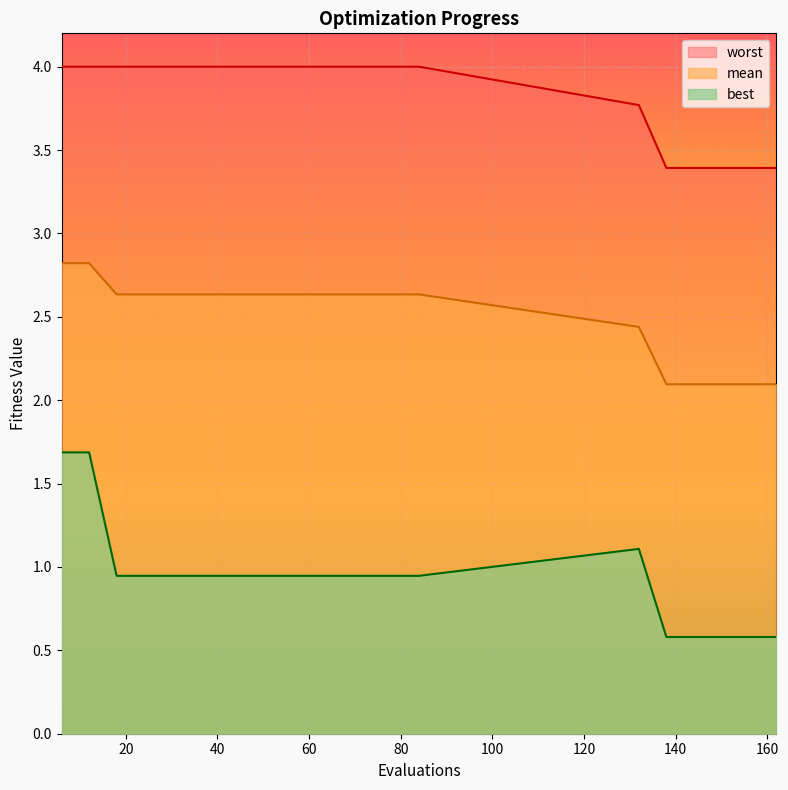

True or false: worst and mean cross at least once.

False